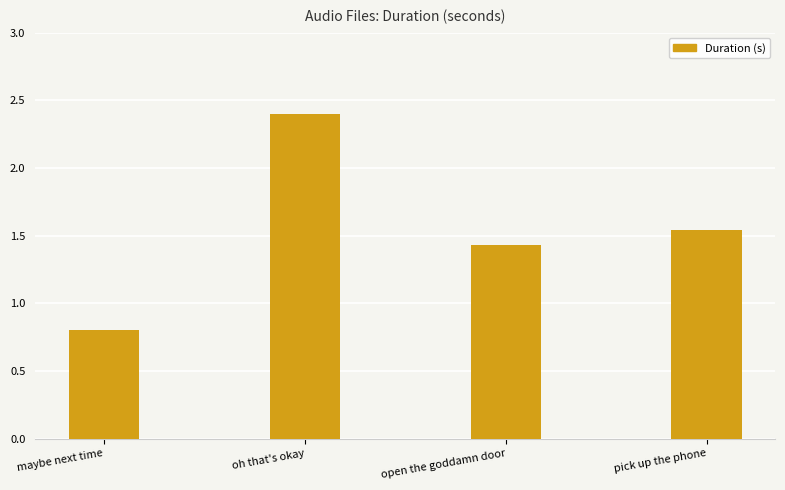

What is the difference between the values at maybe next time and oh that's okay?

1.6